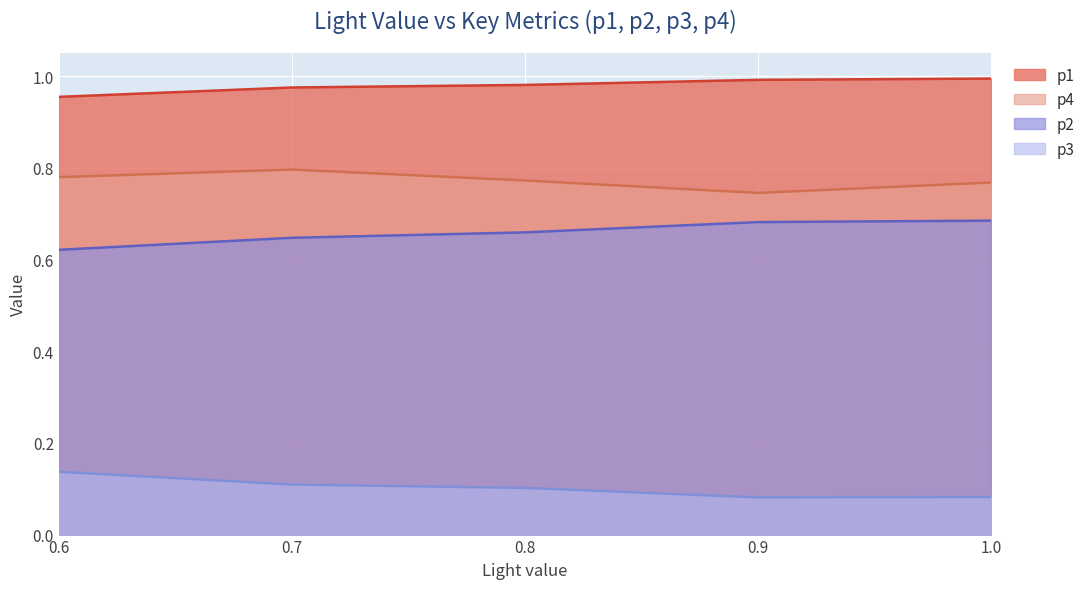

What is the value of the p2 point at the 1st from the left?

0.6